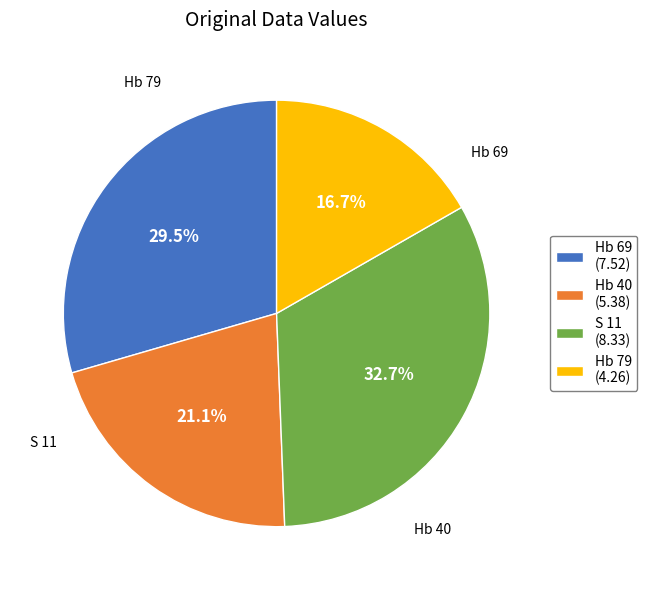

To the nearest percent, what is the combined percentage of Hb 79 and Hb 69?

46%